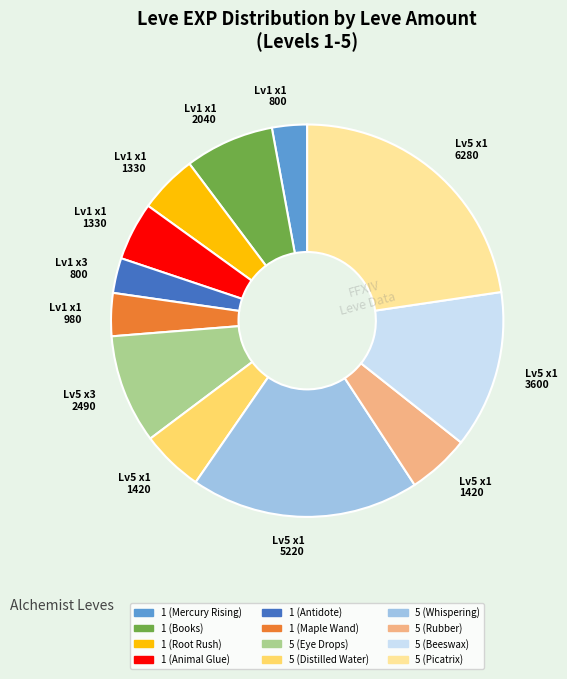

Does any single category account for the majority?

No